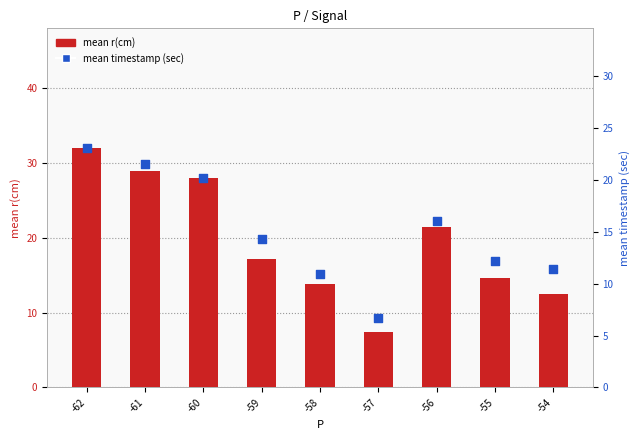

At how many categories does at least one series exceed 23?

3